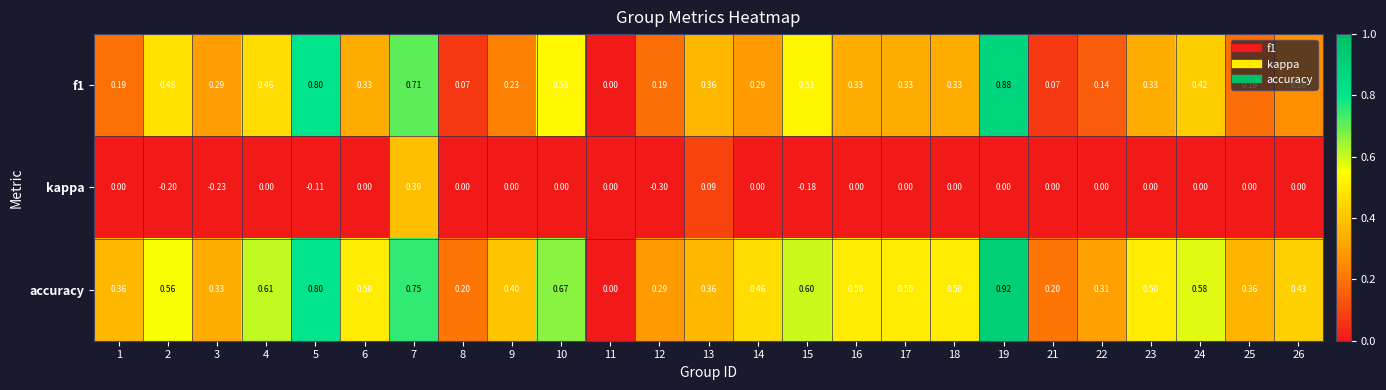

Which series has the largest range (max minus min)?

accuracy